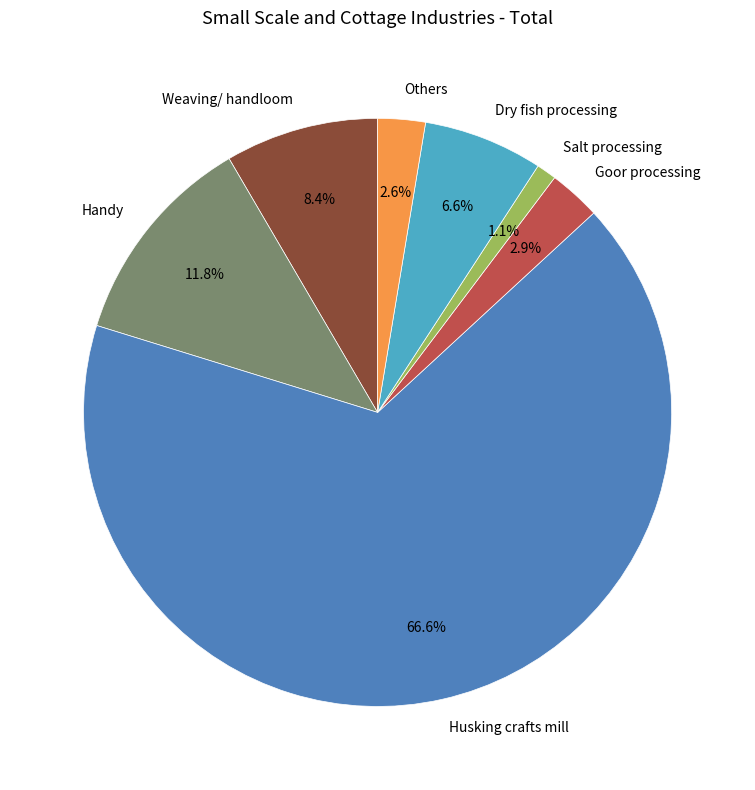

Is there any slice that represents more than half of the pie?

Yes